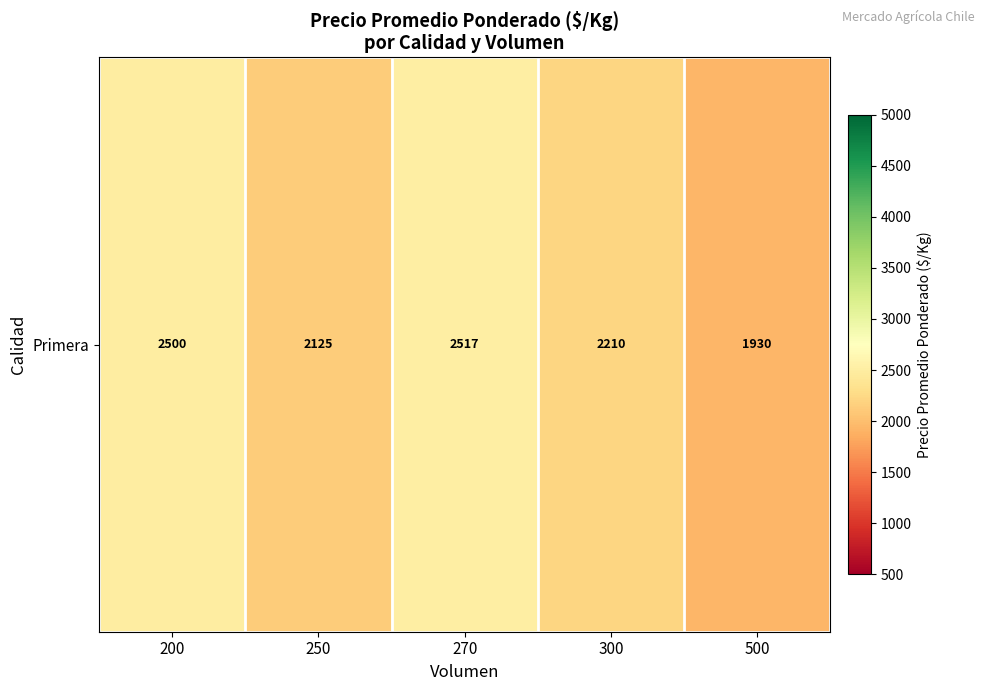

How many series are shown in this chart?

1